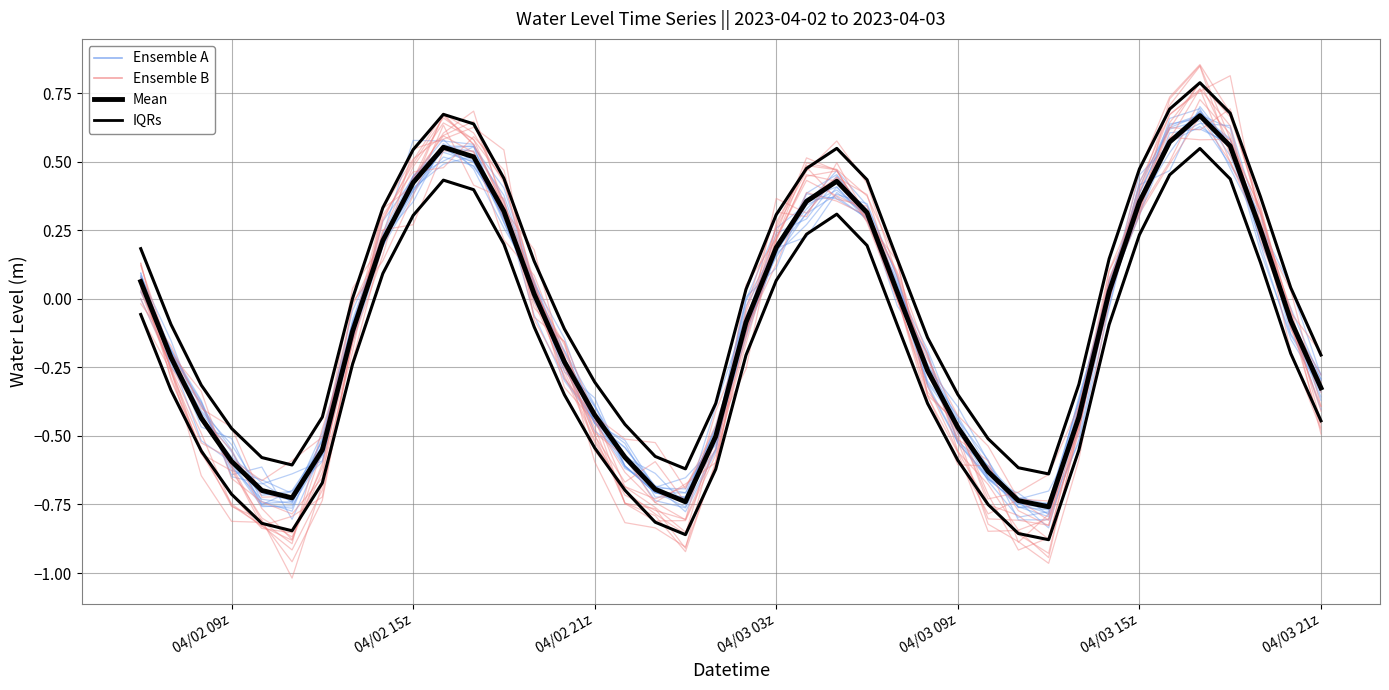

True or false: Water Level ensemble A and Mean intersect in this chart.

True